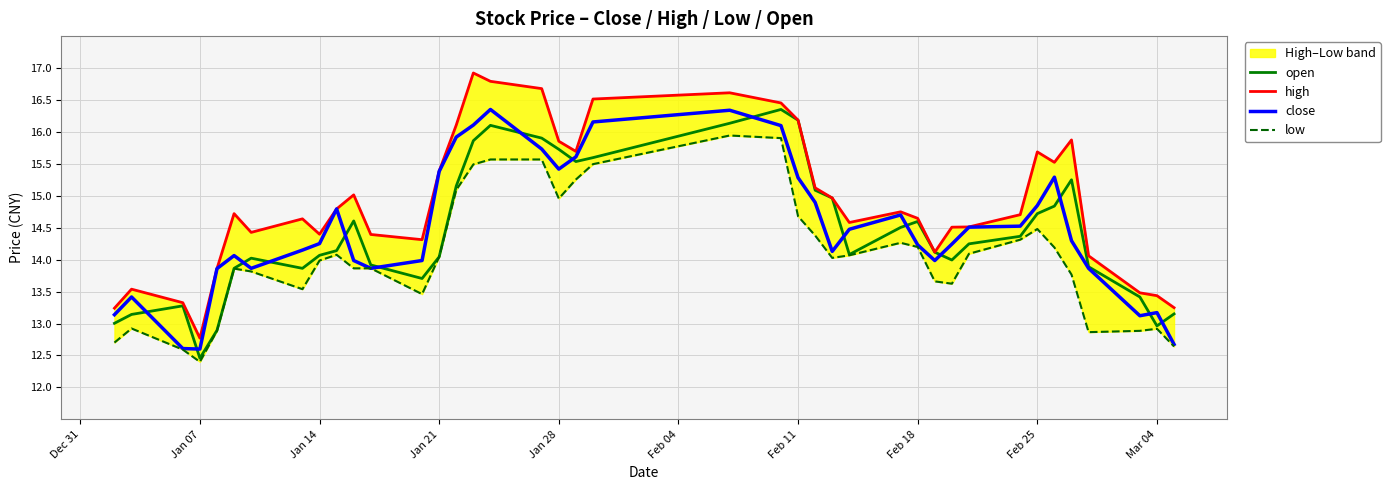

Reading left to right, extract all data points from this chart.

open: 13.0	13.1	13.3	12.5	12.9	13.9	14.0	13.9	14.1	14.1	14.6	13.9	13.7	14.0	15.2	15.9	16.1	15.9	15.7	15.5	15.6	16.1	16.4	16.2	15.1	15.0	14.1	14.5	14.6	14.1	14.0	14.2	14.4	14.7	14.8	15.3	13.9	13.4	13.0	13.2
high: 13.2	13.5	13.3	12.8	13.9	14.7	14.4	14.6	14.4	14.8	15.0	14.4	14.3	15.4	16.1	16.9	16.8	16.7	15.9	15.7	16.5	16.6	16.5	16.2	15.1	15.0	14.6	14.7	14.6	14.1	14.5	14.5	14.7	15.7	15.5	15.9	14.1	13.5	13.4	13.2
close: 13.1	13.4	12.6	12.6	13.9	14.1	13.9	14.1	14.3	14.8	14.0	13.9	14.0	15.4	15.9	16.1	16.4	15.7	15.4	15.6	16.2	16.3	16.1	15.3	14.9	14.1	14.5	14.7	14.2	14.0	14.2	14.5	14.5	14.8	15.3	14.3	13.9	13.1	13.2	12.7
low: 12.7	12.9	12.6	12.4	12.9	13.9	13.8	13.5	14.0	14.1	13.9	13.9	13.5	14.0	15.1	15.5	15.6	15.6	15.0	15.3	15.5	15.9	15.9	14.7	14.4	14.0	14.1	14.3	14.2	13.7	13.6	14.1	14.3	14.5	14.2	13.8	12.9	12.9	12.9	12.6